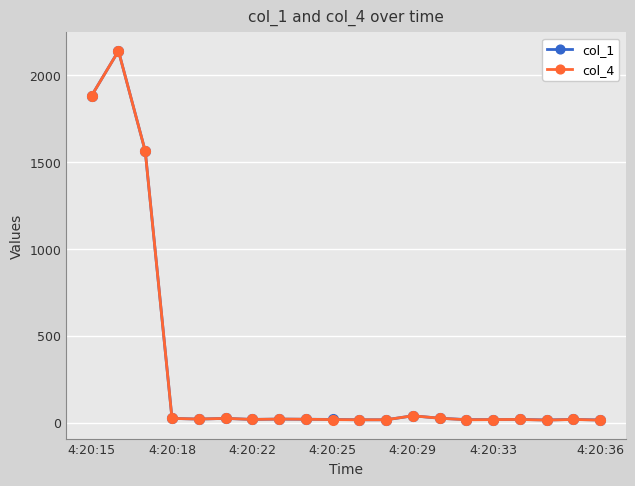

What is the value of the col_1 point at the 3rd from the left?

1563